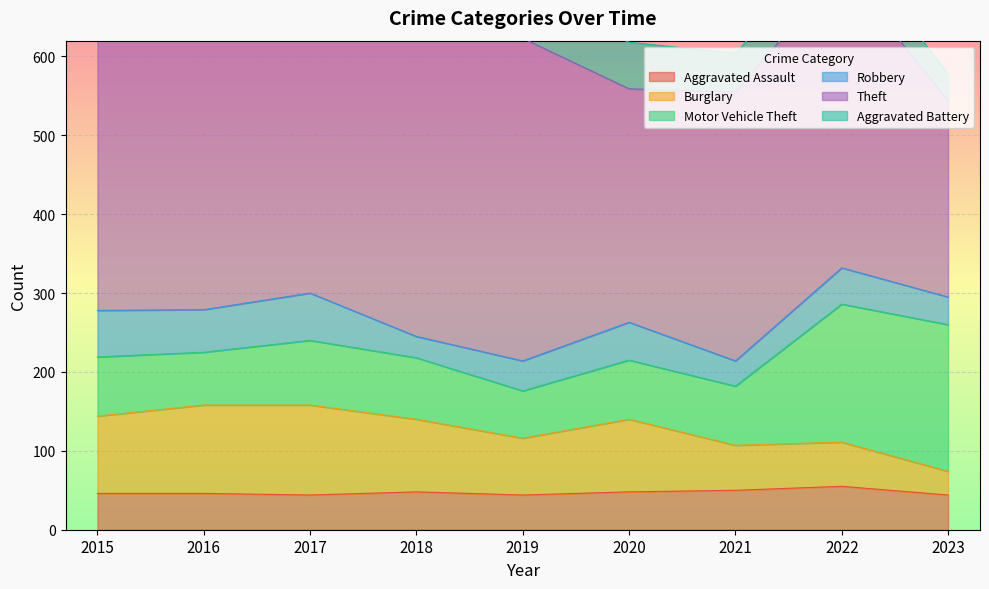

Where do Aggravated Assault and Burglary first cross each other?

2022 and 2023